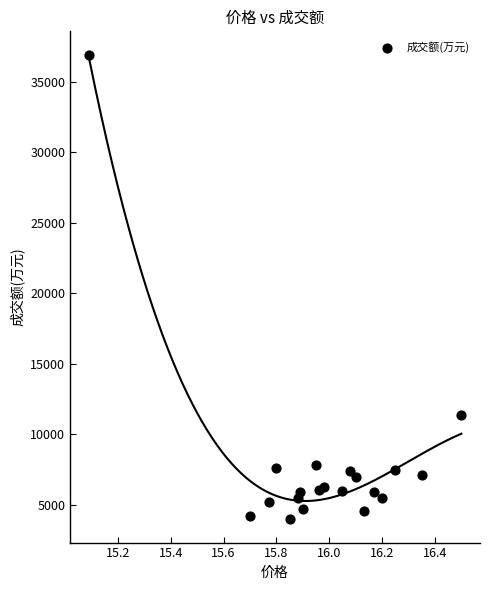

What Y value in the scatter plot is closest to 20455?

11354